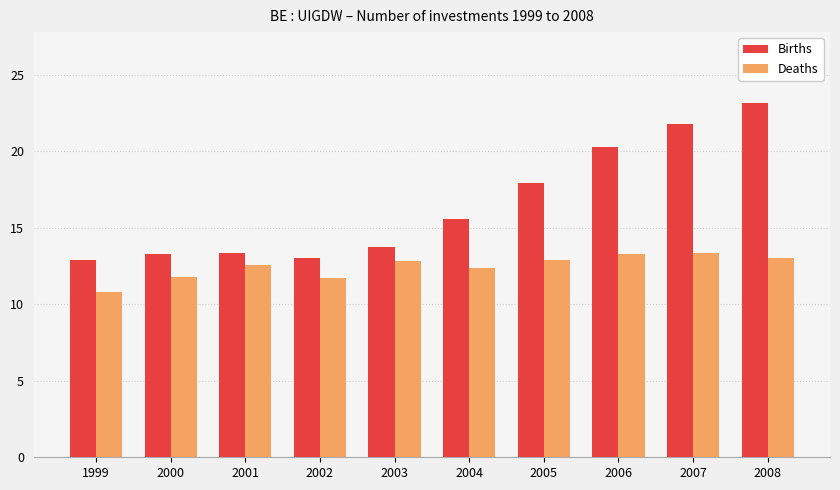

What is the average value of the Births series?

16.5